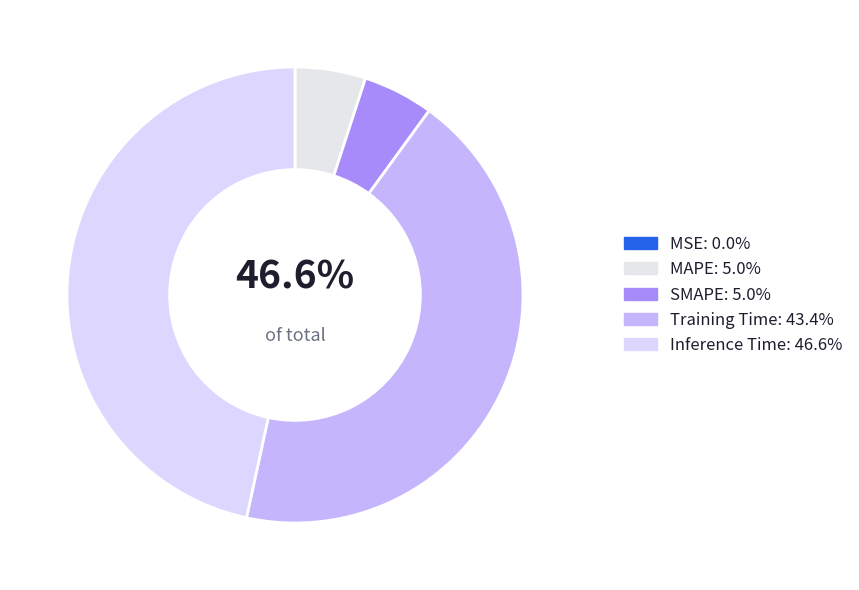

Does any single category account for the majority?

No